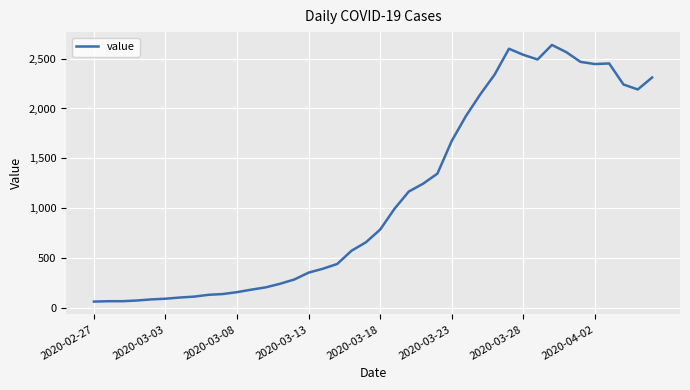

What is the smallest value displayed?

61